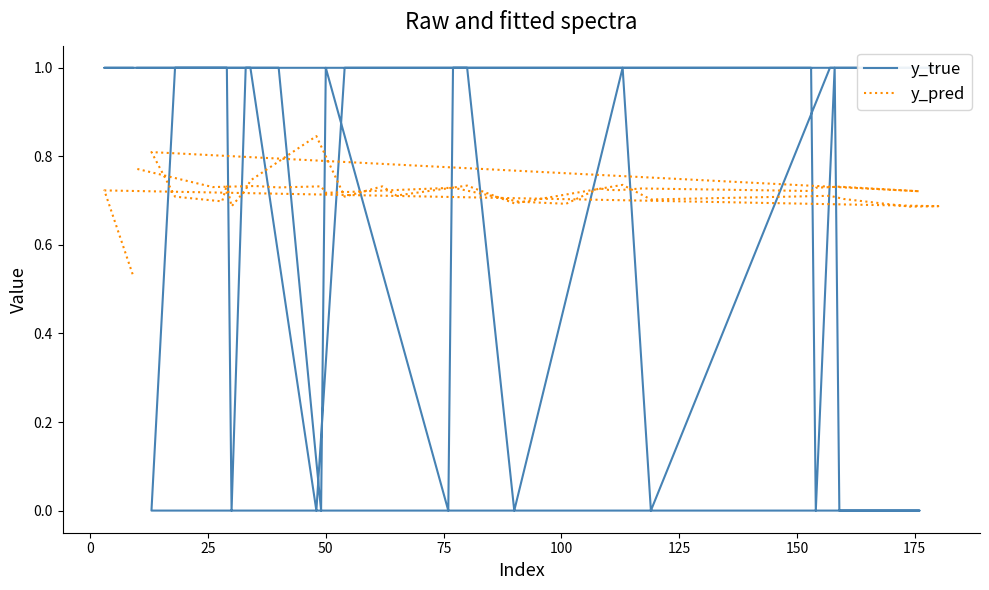

True or false: y_pred and y_true cross at least once.

True